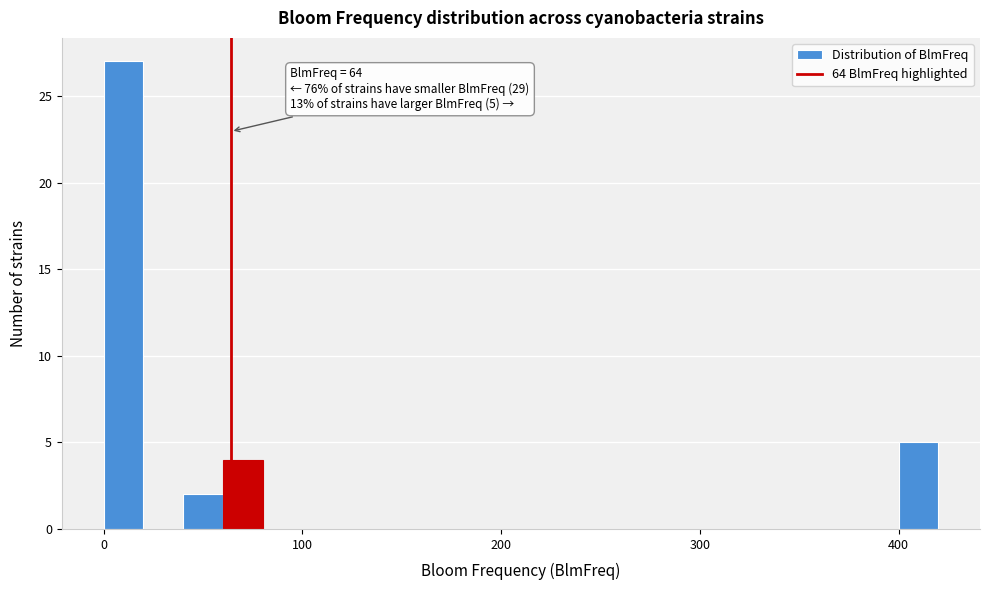

Read against the x-axis, roughly where is the centre of the tallest bar?

10